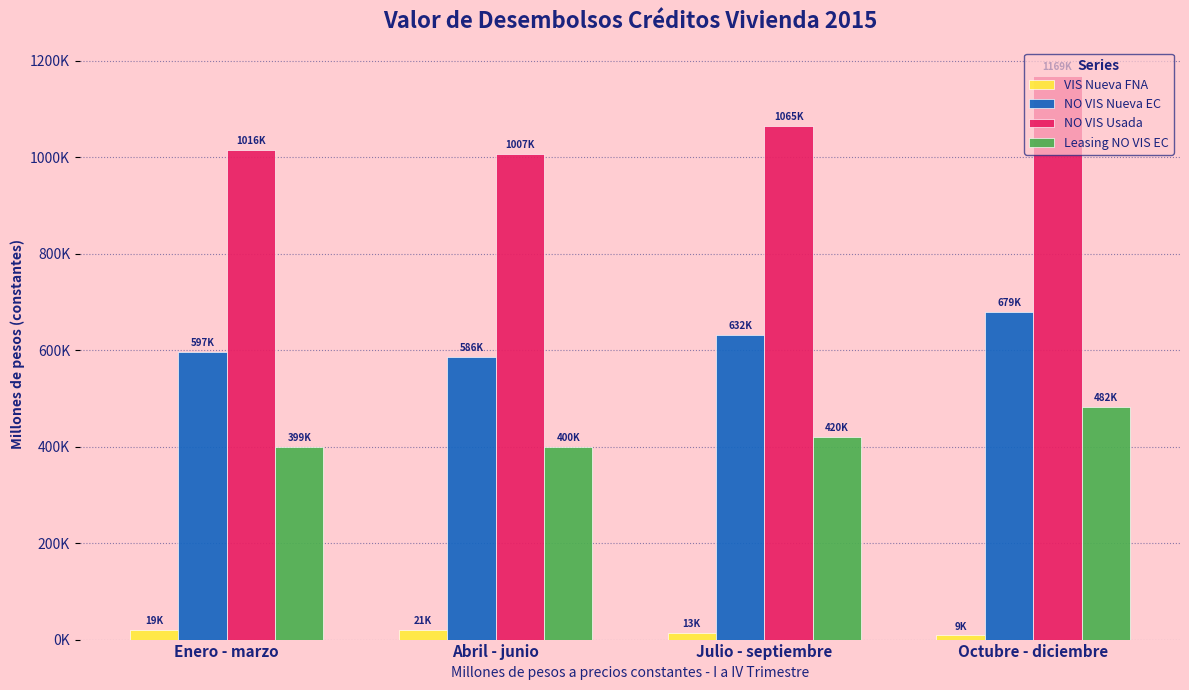

What is the difference between the second highest and minimum values in the NO VIS Nueva EC series?

45531.3